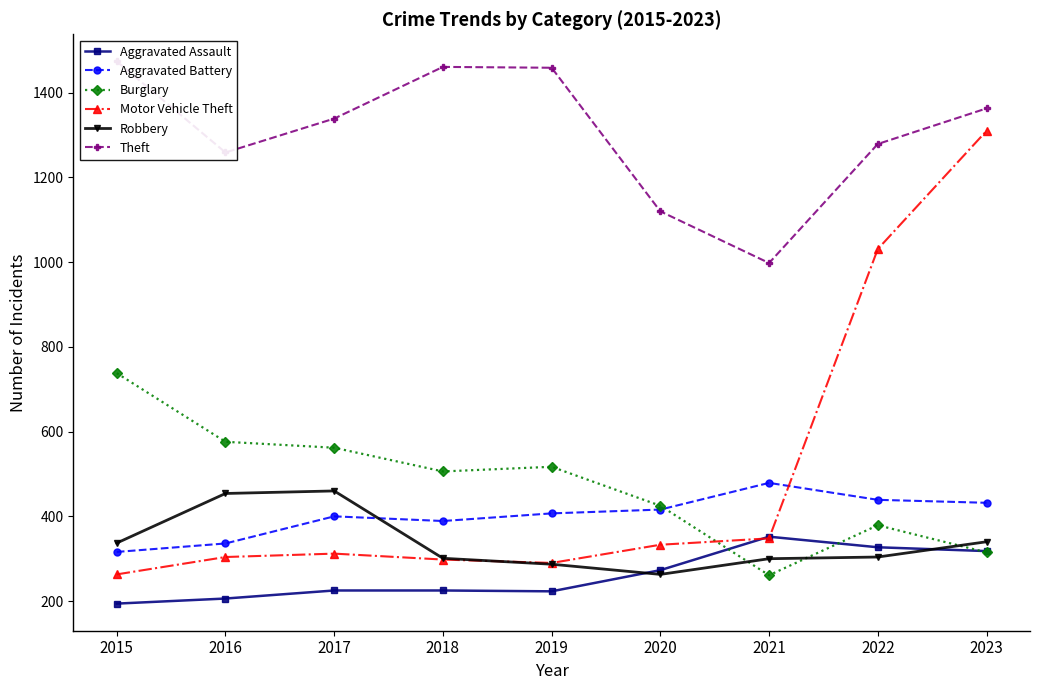

Is the value of Aggravated Battery at 2021 greater than the value of Theft at 2018?

No